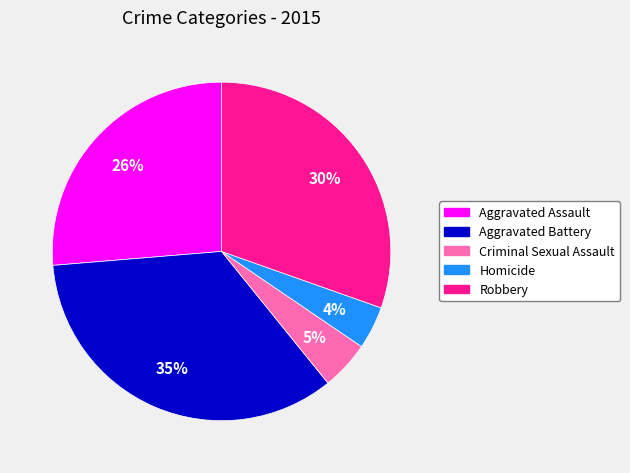

Is Aggravated Battery the majority of the pie?

No